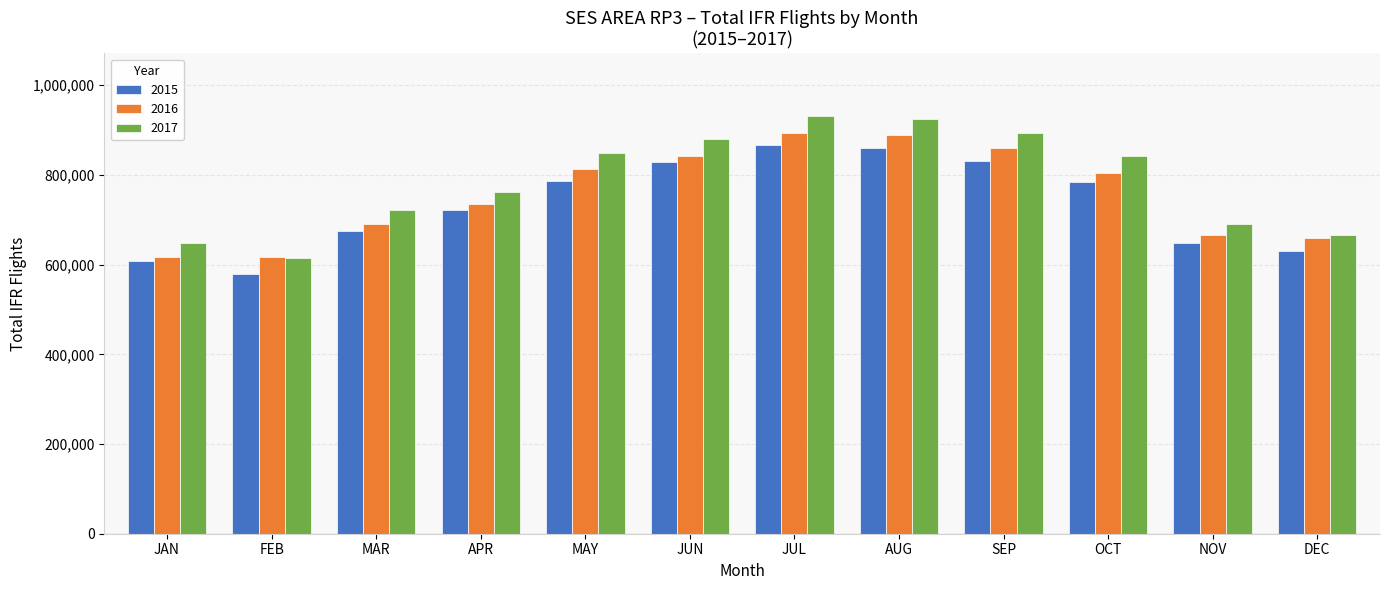

Which series has the largest range (max minus min)?

2017